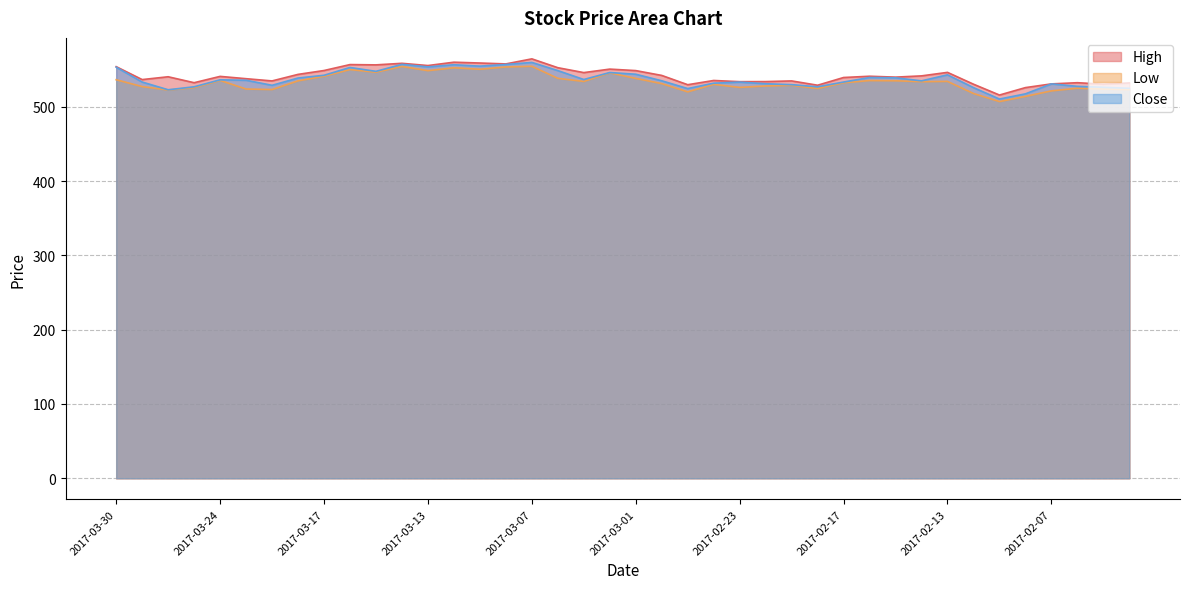

True or false: Close and High intersect in this chart.

False